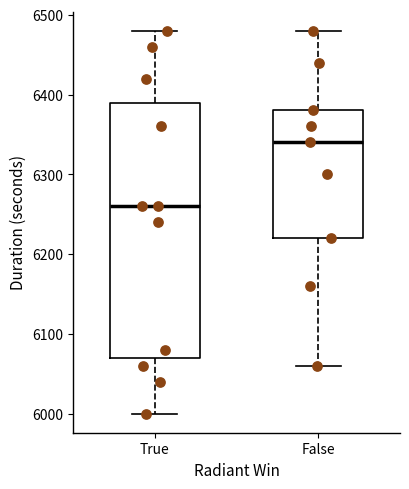

Reading left to right, read every box against the y-axis: the position of its median line, the range the box covers, and the ends of its whiskers. The values are not printed on the chart, so give them approximately, as read against the axis.

True: median 6260, box 6070 to 6390, whiskers 6000 to 6480
False: median 6340, box 6220 to 6380, whiskers 6060 to 6480